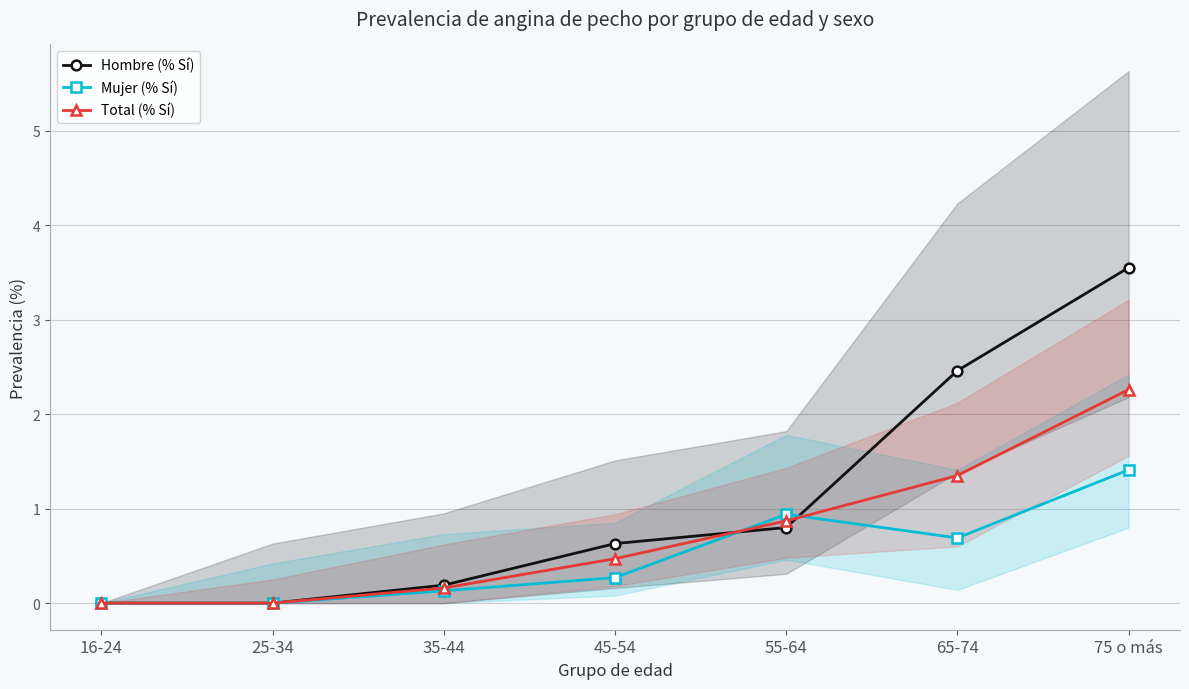

Reading left to right, list all the values displayed in this chart.

Hombre (% Sí): 16-24=0.0	25-34=0.0	35-44=0.2	45-54=0.6	55-64=0.8	65-74=2.5	75 o más=3.5
Mujer (% Sí): 16-24=0.0	25-34=0.0	35-44=0.1	45-54=0.3	55-64=0.9	65-74=0.7	75 o más=1.4
Total (% Sí): 16-24=0.0	25-34=0.0	35-44=0.2	45-54=0.5	55-64=0.9	65-74=1.4	75 o más=2.3